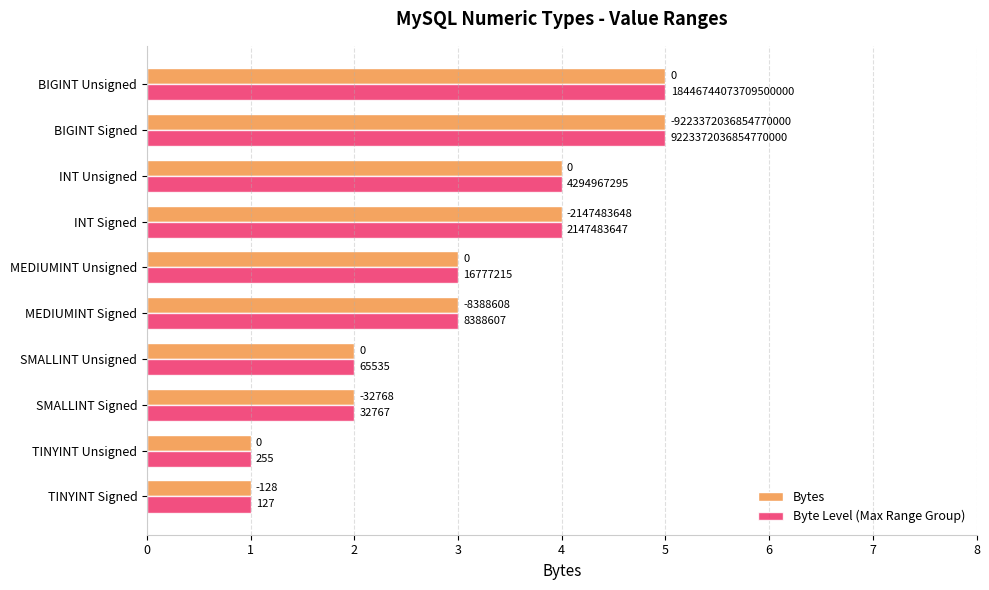

What are all the series names shown in the legend?

Bytes, Byte Level (Max Range Group)